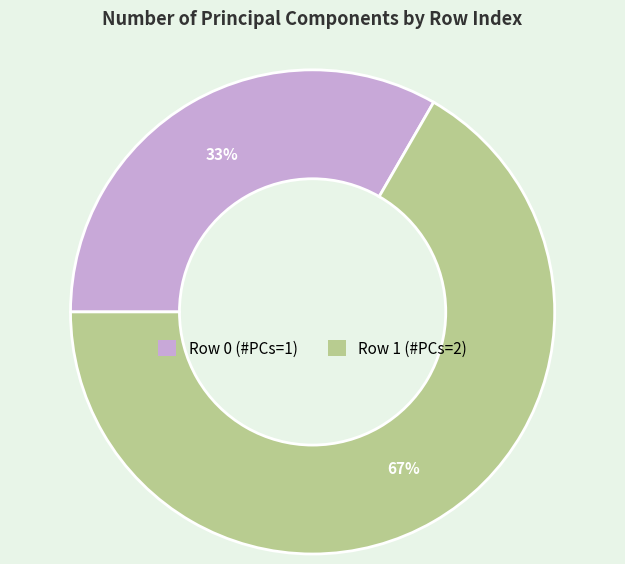

To the nearest percent, what is the average slice percentage?

50%